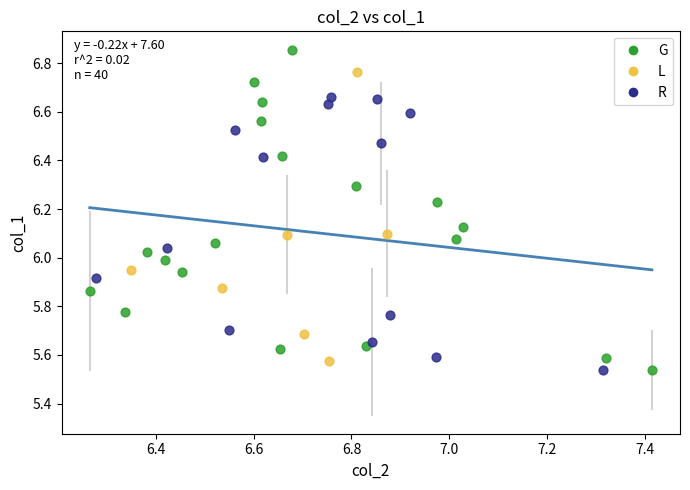

Which series contains the highest Y value?

G